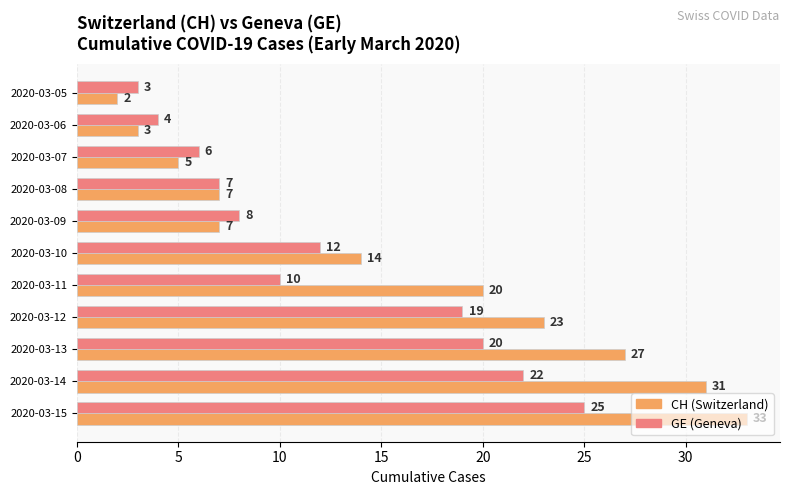

What is the average value of the GE (Geneva) series?

12